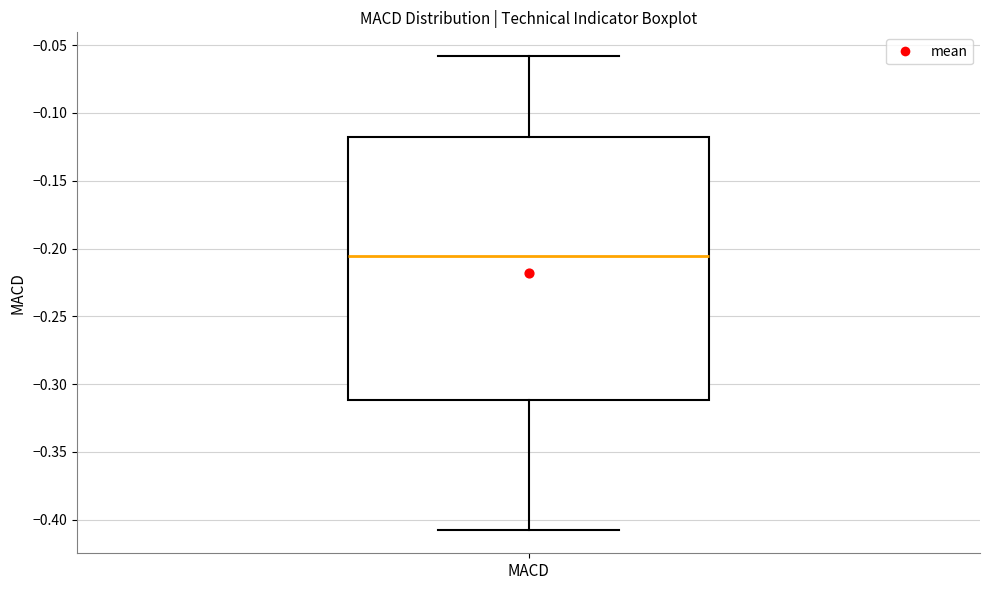

Where is the lower edge of the box for MACD on the y-axis? The values are not printed on the chart, so give them approximately, as read against the axis.

-0.310